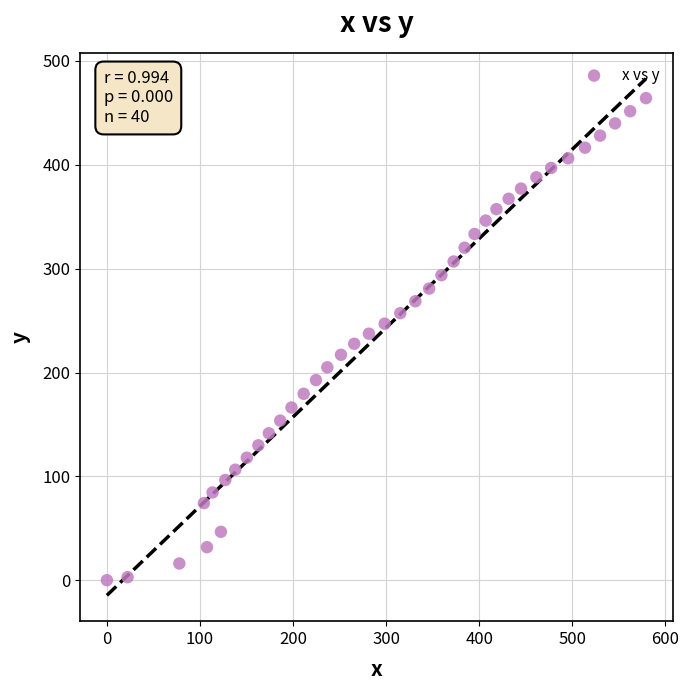

What is the range of Y values (max minus min)?

464.2